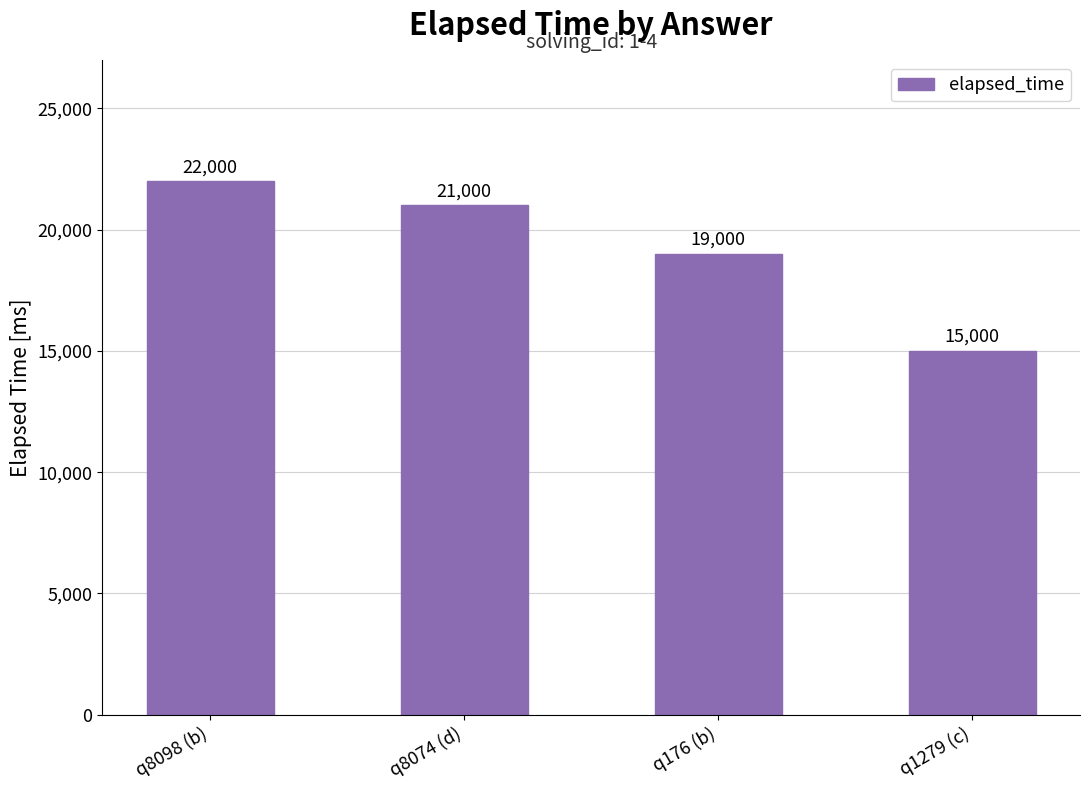

Reading left to right, what are all the values shown in this chart?

22000	21000	19000	15000